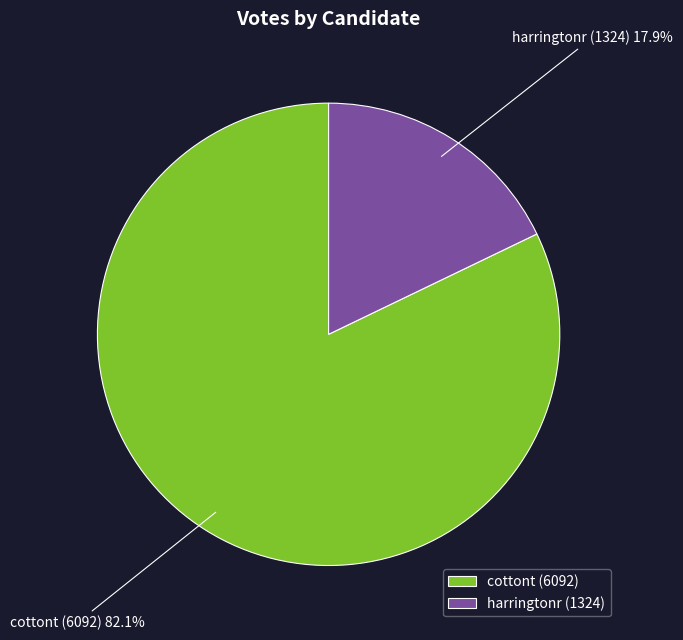

How many segments does this pie chart have?

2